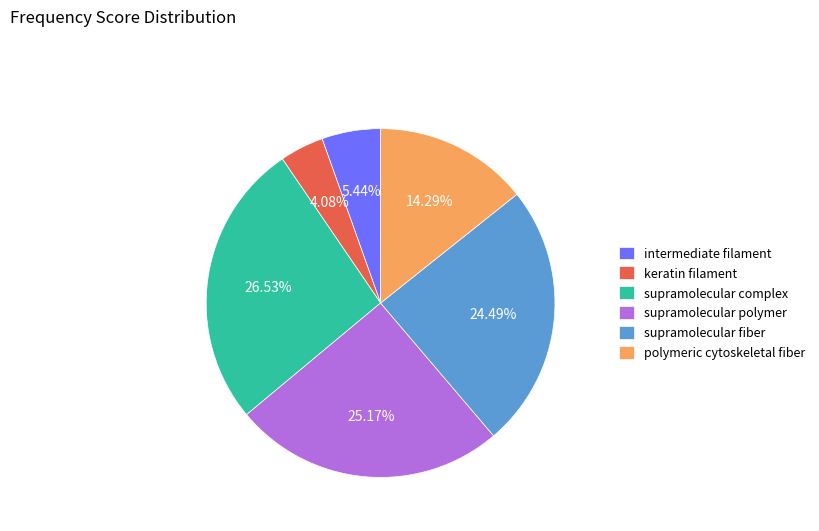

What percentage is the intermediate filament slice, to the nearest percent?

5%